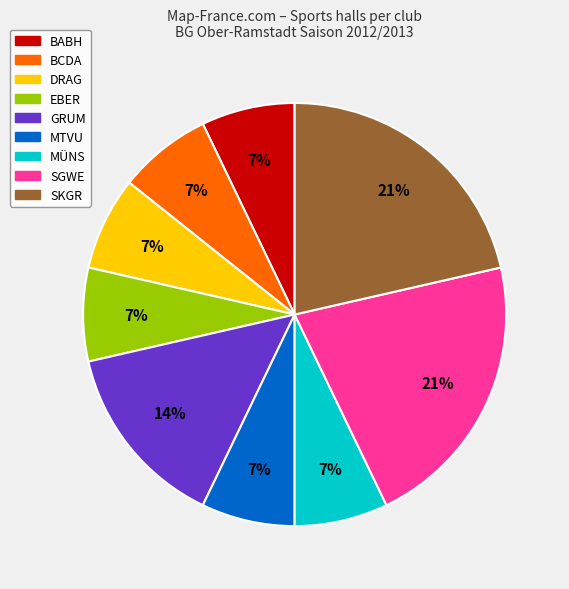

Does SKGR account for over 50% of the chart?

No